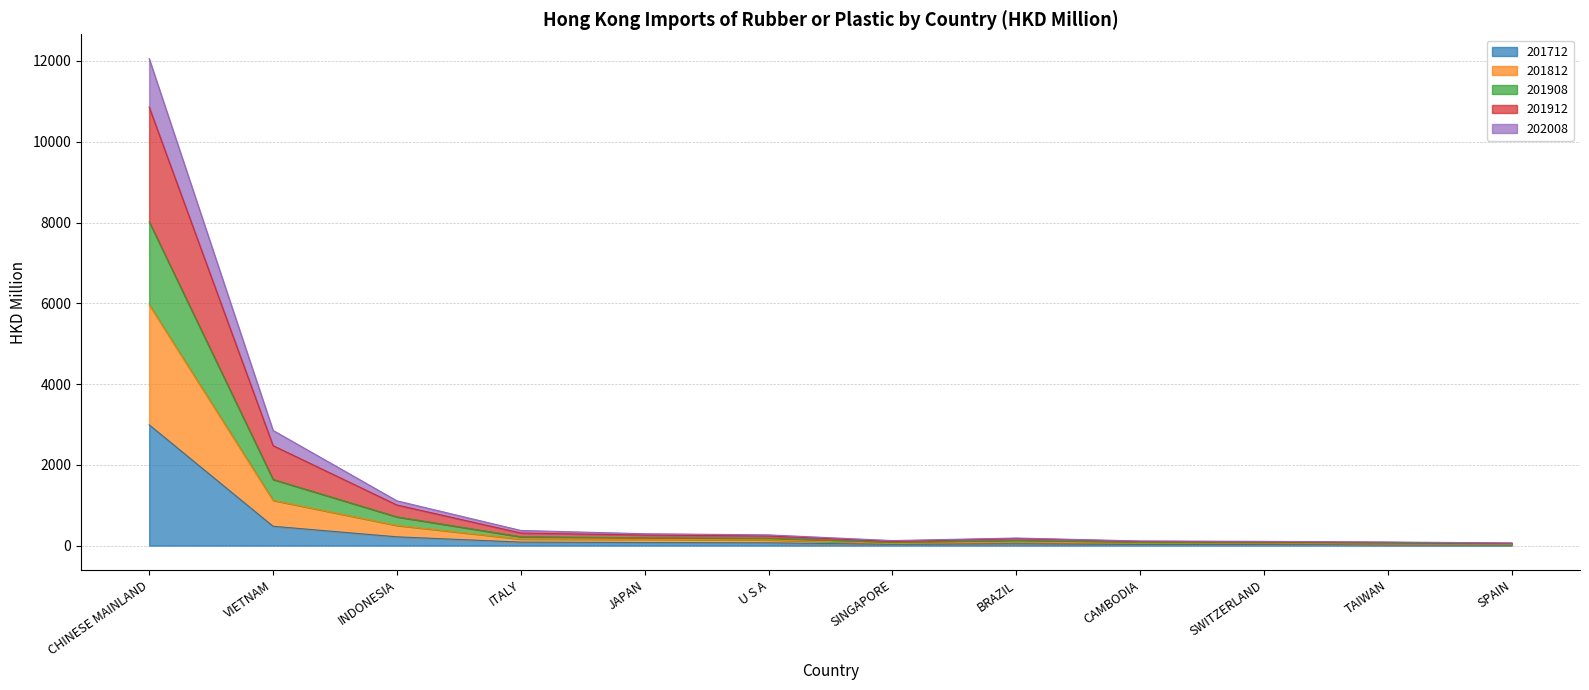

What is the highest value of the 201712 series?

2990.7